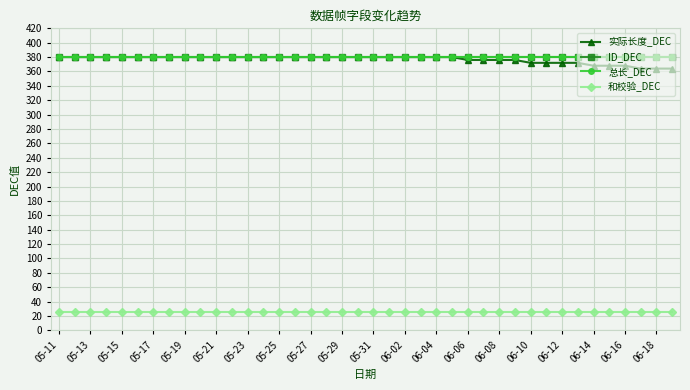

Is this an area chart (filled region under the line)?

No